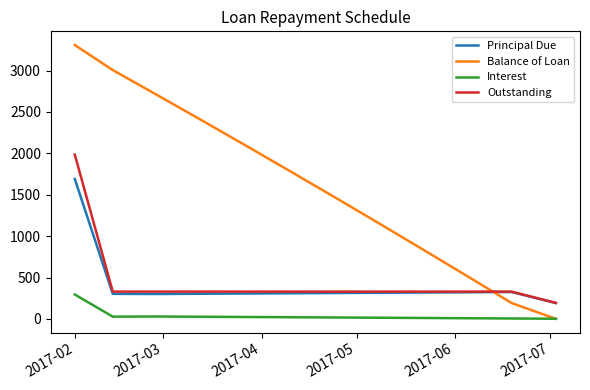

Does the chart have visible grid lines?

No